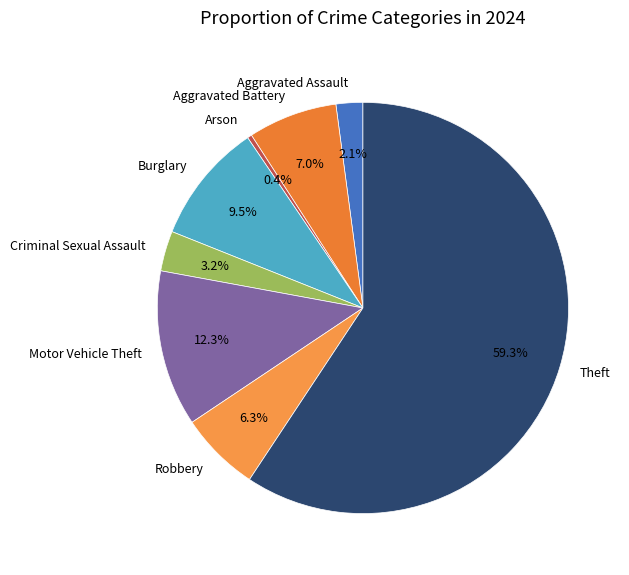

Count the number of slices in the pie.

8